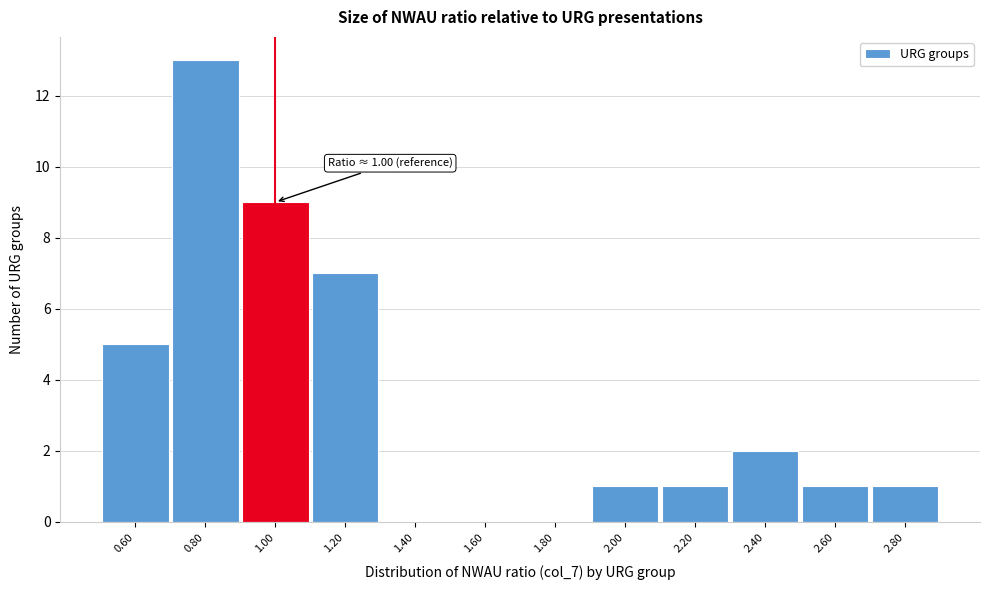

Reading left to right, list all the values displayed in this chart.

0.60=5	0.80=13	1.00=9	1.20=7	1.40=0	1.60=0	1.80=0	2.00=1	2.20=1	2.40=2	2.60=1	2.80=1